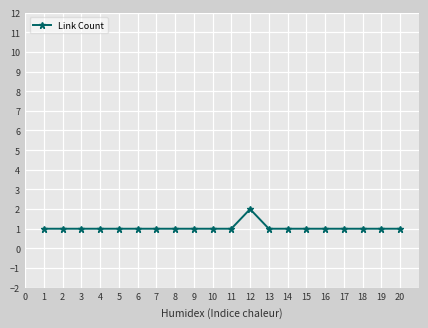

Reading right to left, extract all data points from this chart.

1	1	1	1	1	1	1	1	2	1	1	1	1	1	1	1	1	1	1	1